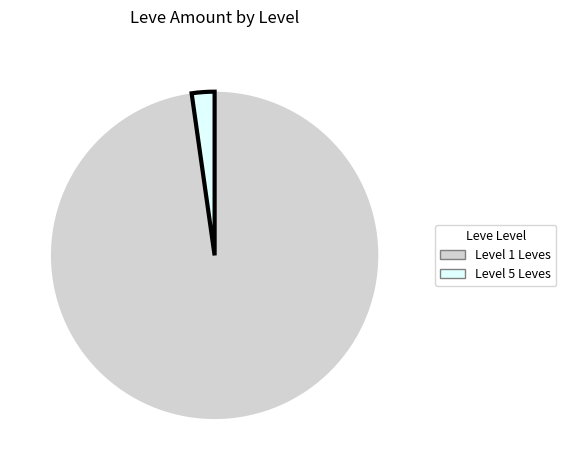

Does any single category account for the majority?

Yes